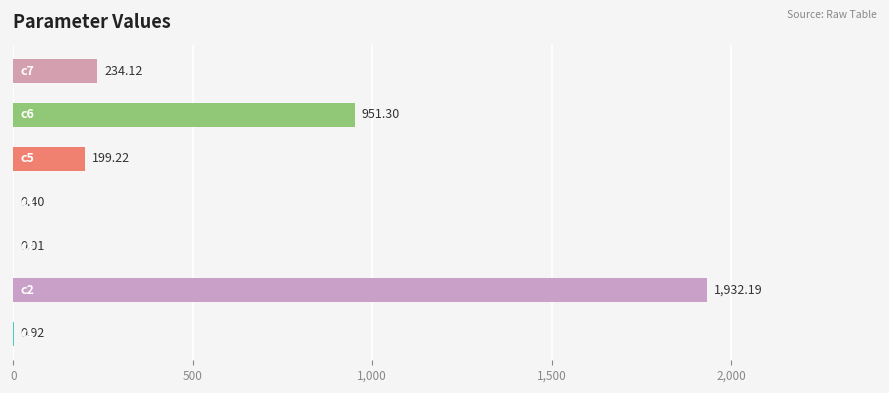

How many data points are above 199?

4